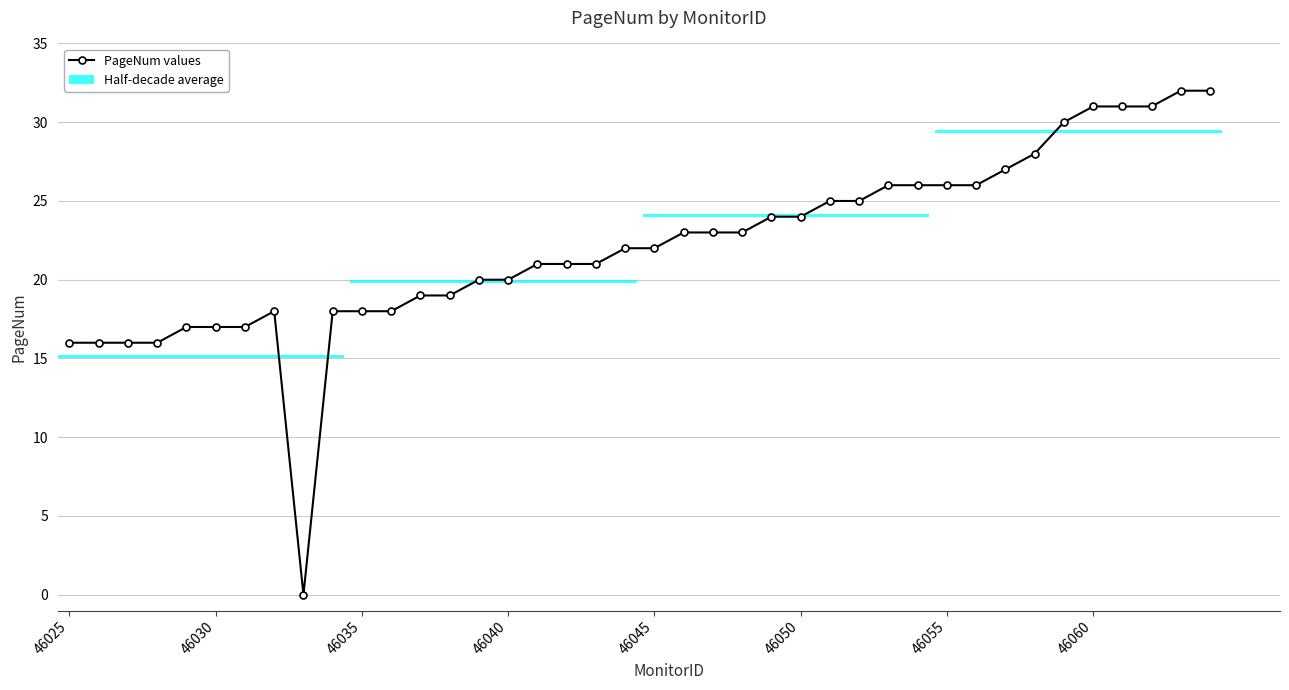

How many values in PageNum values are above zero?

39